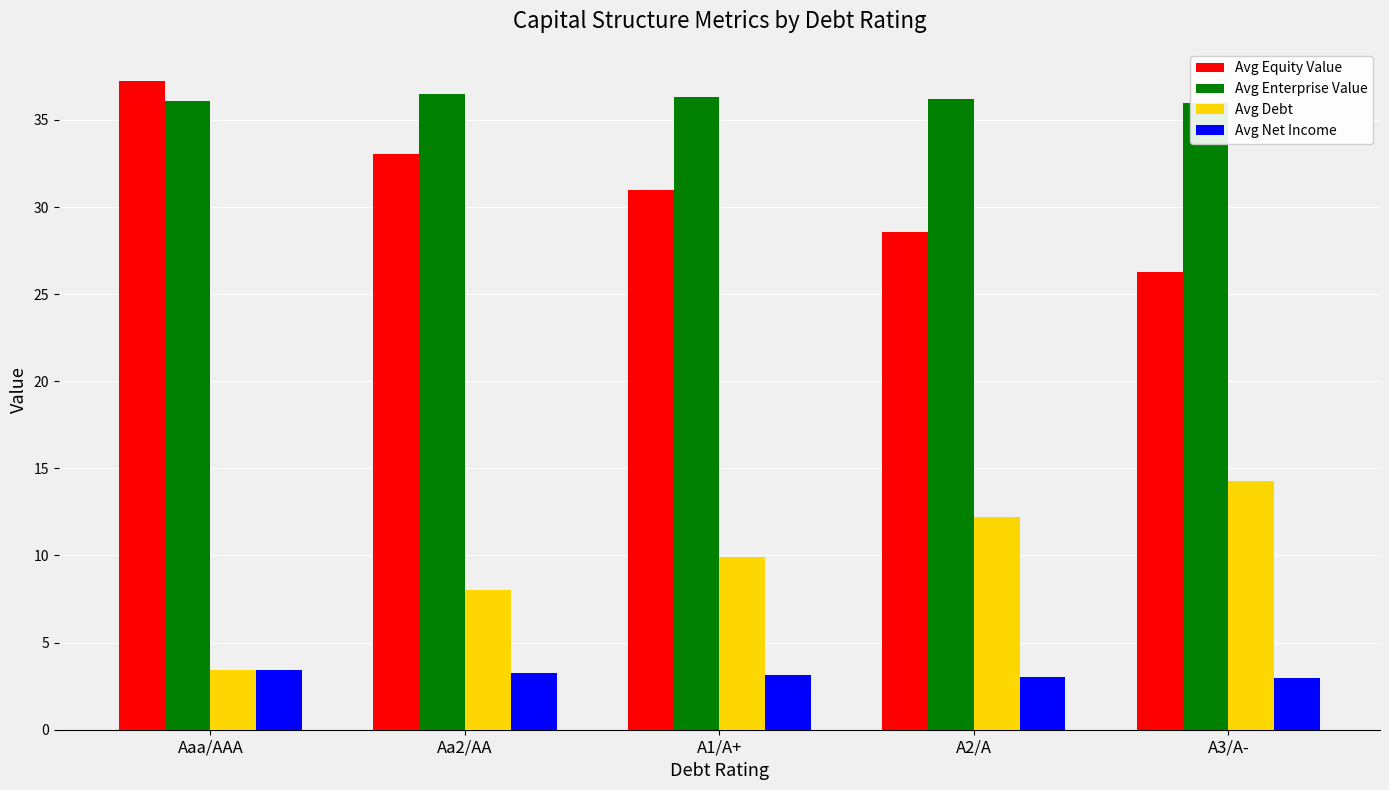

Which has a higher value, Aaa/AAA or A1/A+?

Aaa/AAA